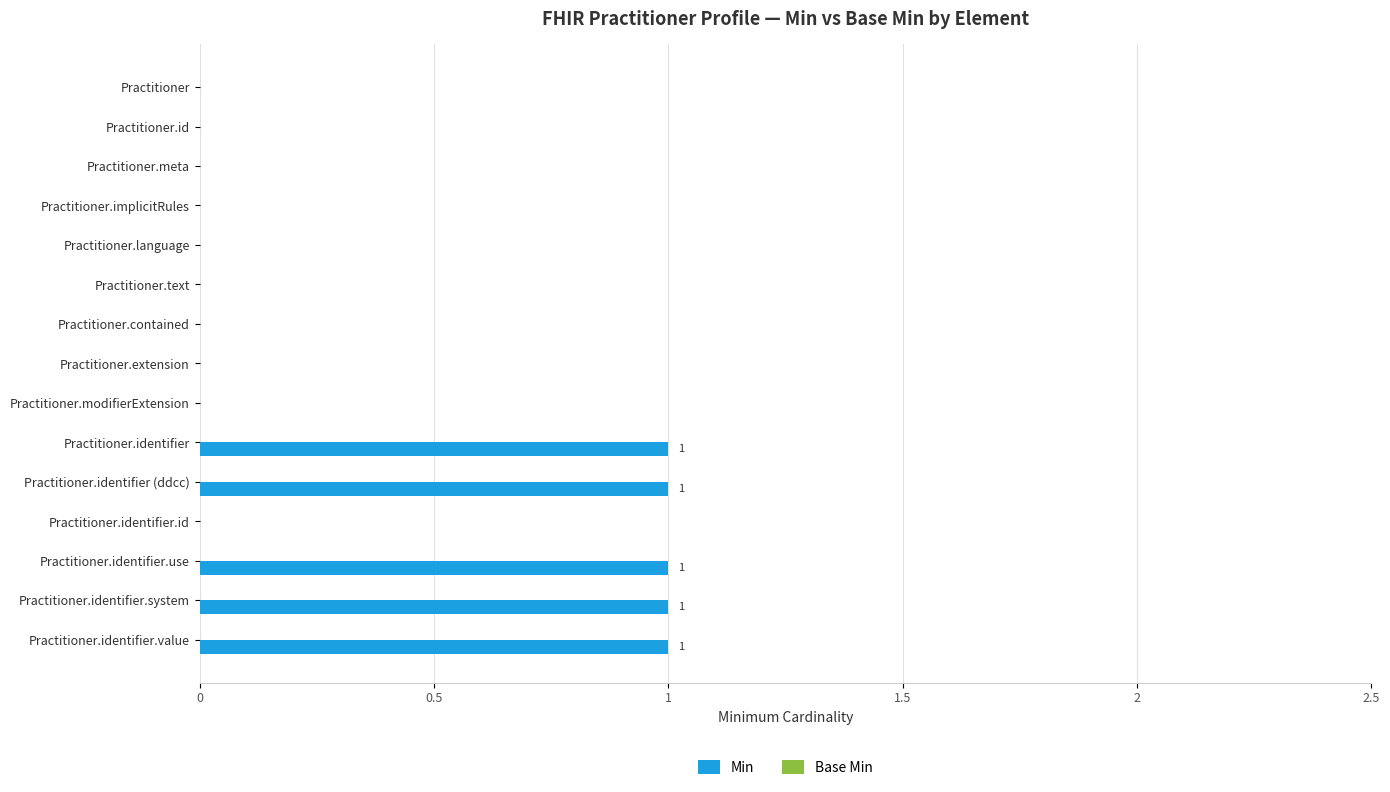

Between Practitioner.identifier (ddcc) and Practitioner.meta, which is larger?

Practitioner.identifier (ddcc)